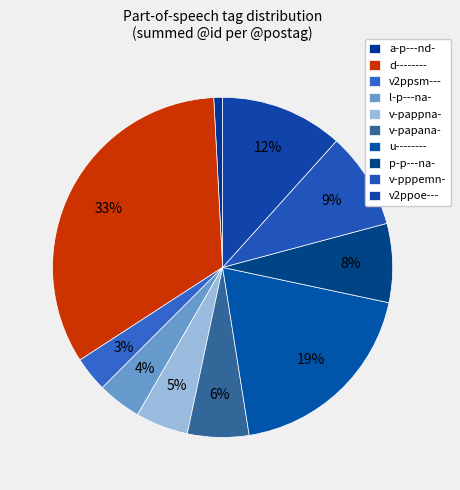

To the nearest percent, what portion does v2ppoe--- represent?

12%